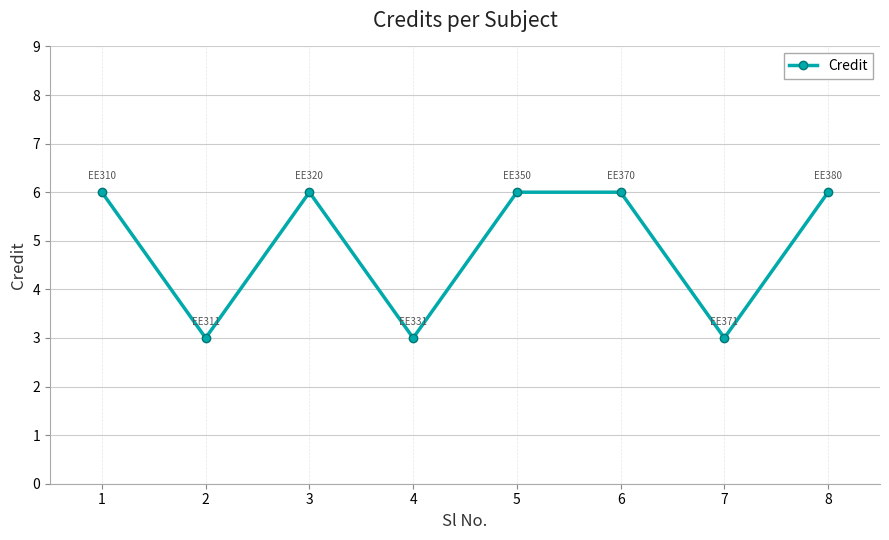

What is the maximum value shown in the chart?

6